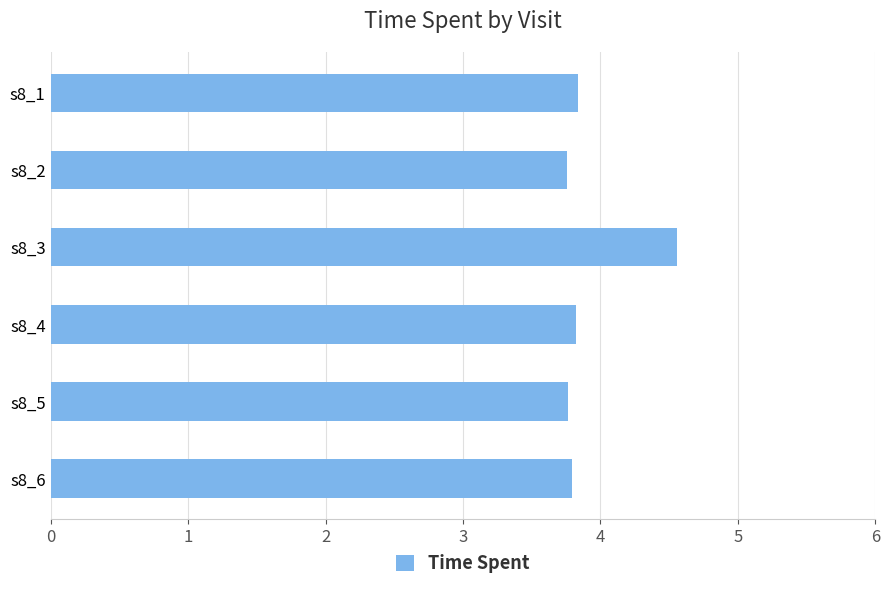

What is the smallest value displayed?

3.8